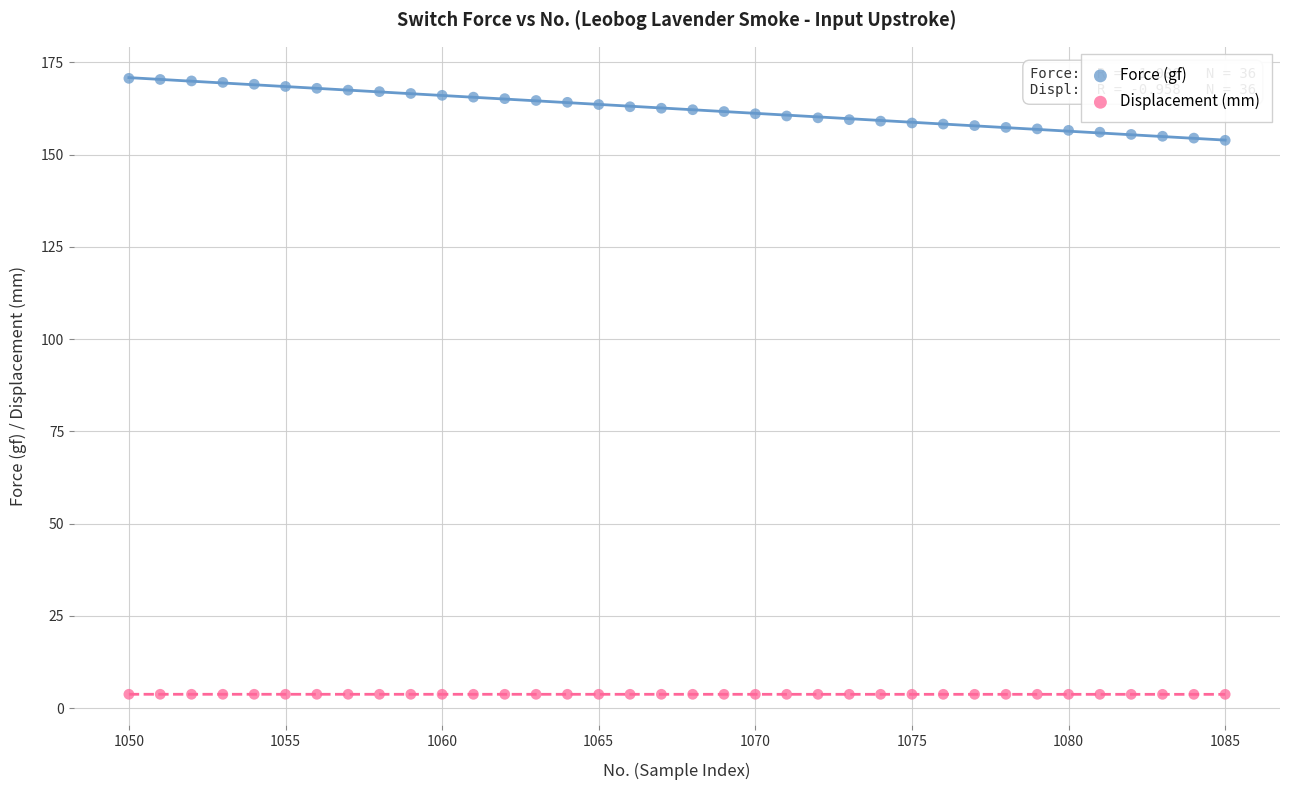

Which series has the widest spread of Y values?

Force (gf)